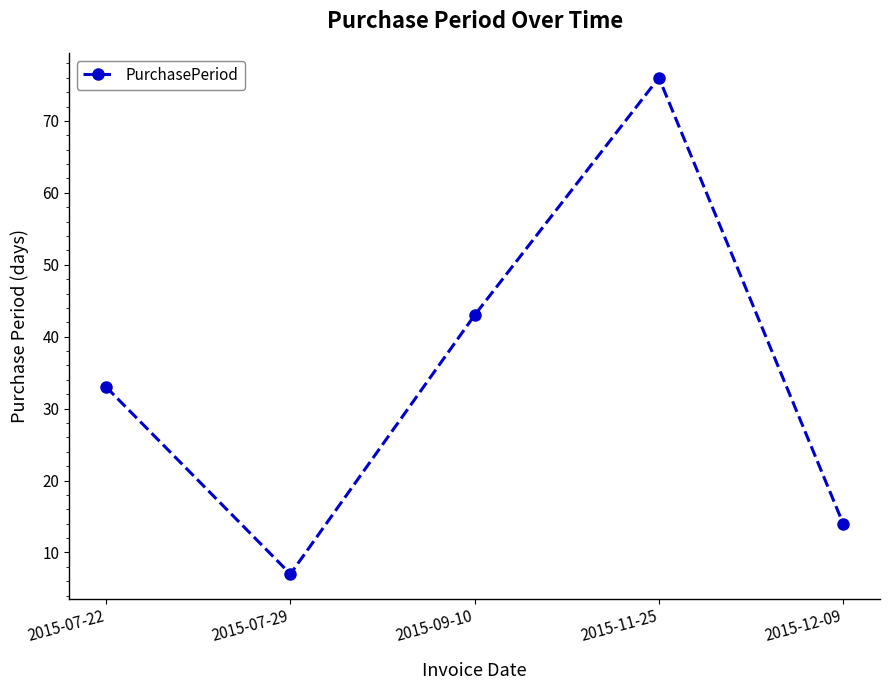

What is the ratio of the value at 2015-09-10 to the value at 2015-07-29?

6.1